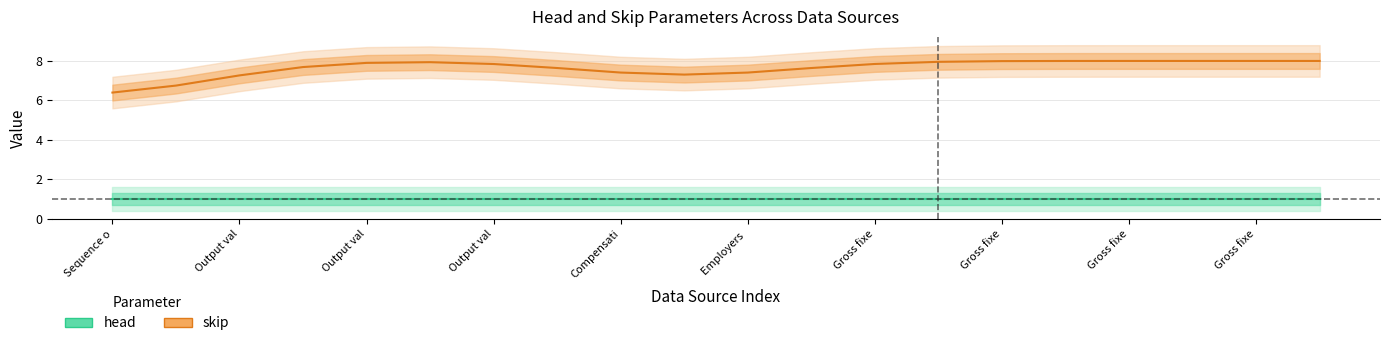

Is it true that skip equals 8 at Output value added industry factor 3?

True